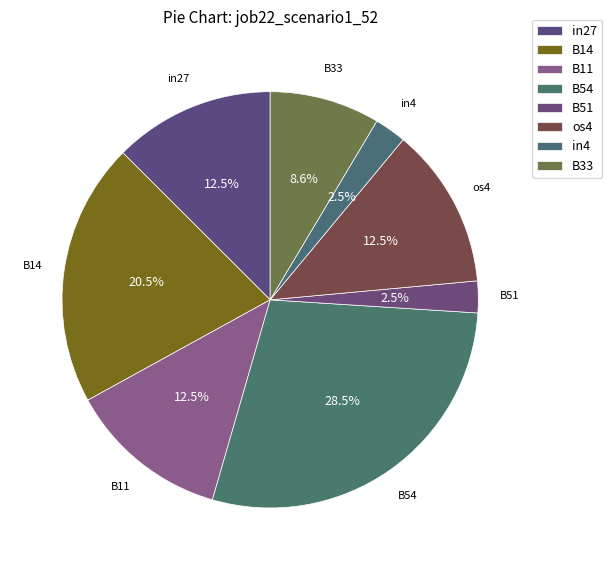

Which has a higher value, B51 or in27?

in27